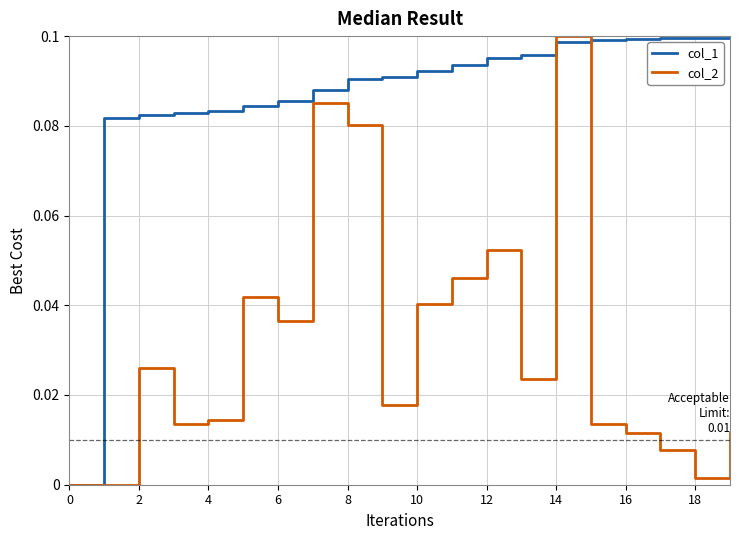

Rank the series by their average value, from highest to lowest.

col_1, col_2